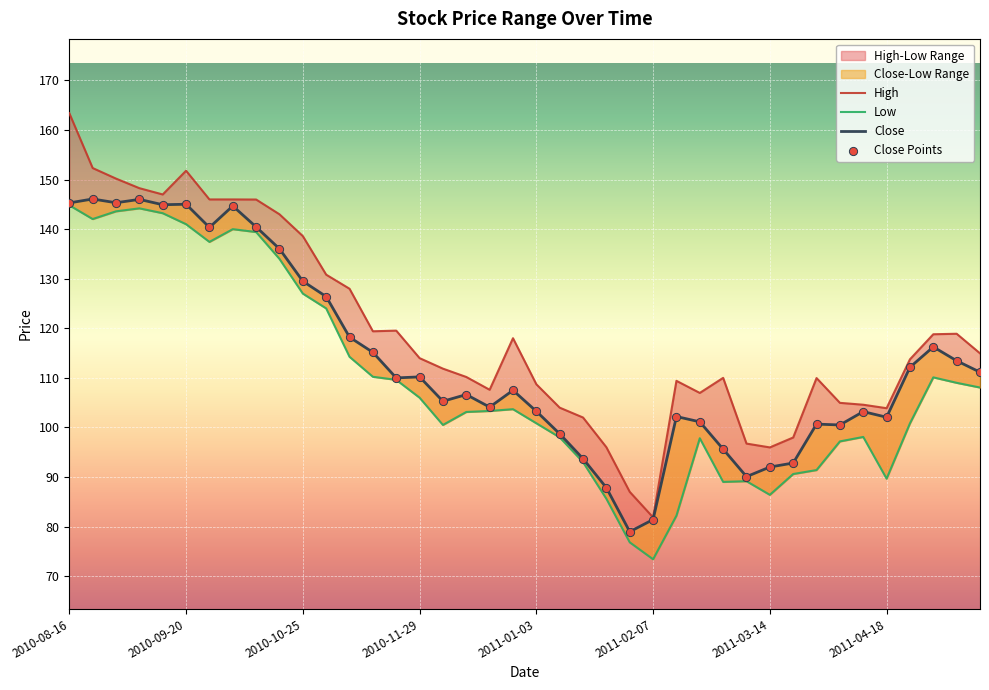

At which category is the sum across all series the highest?

2010-08-16